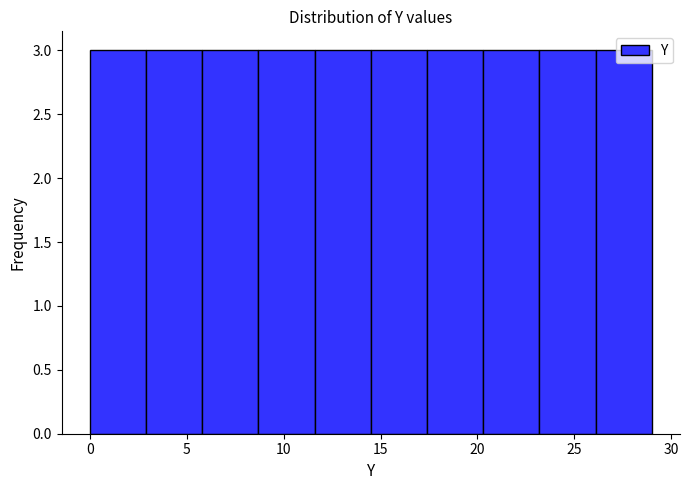

What is the height of the bar covering 2.9 to 5.8 on the x-axis? Neither the bar edges nor the heights are printed on the chart, so give them approximately, as read against the axes.

3